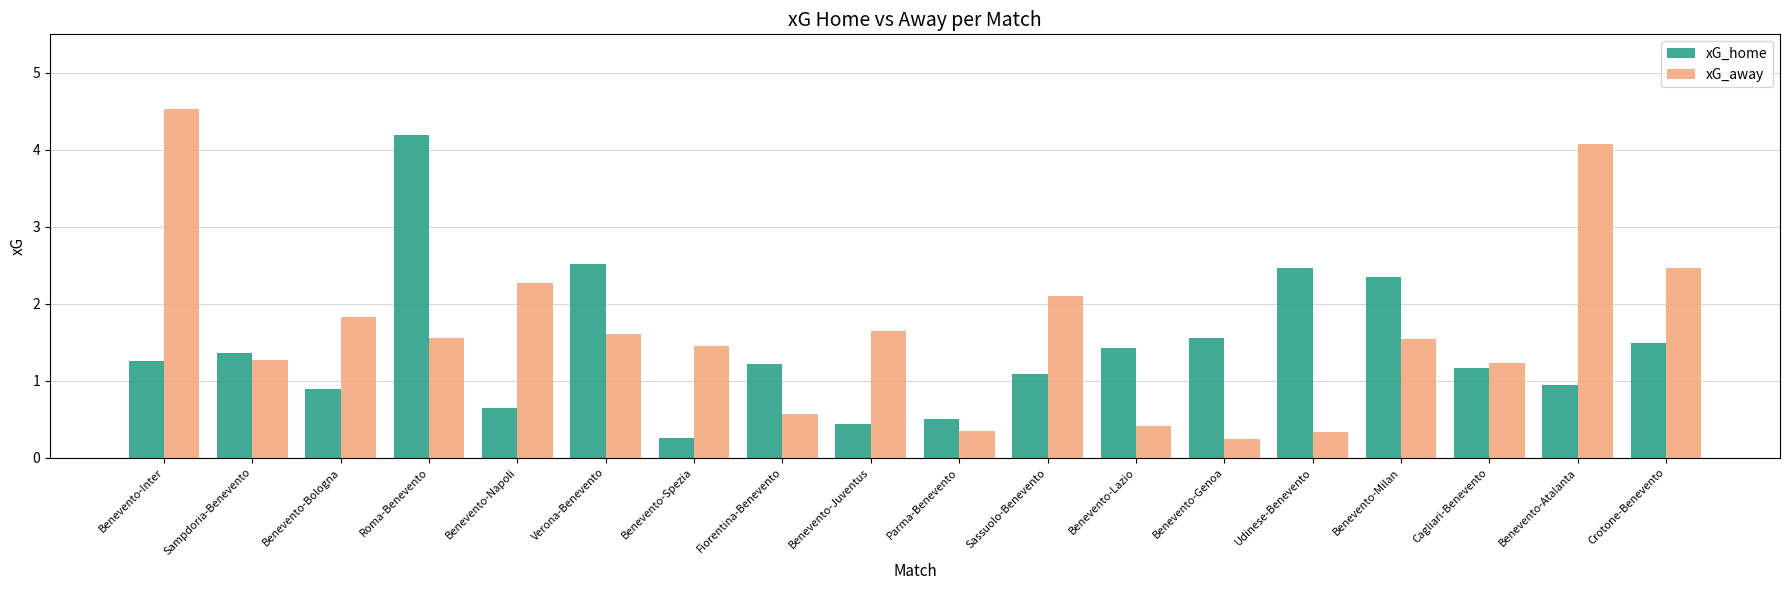

Rank the series by their maximum value, from lowest to highest.

xG_home, xG_away